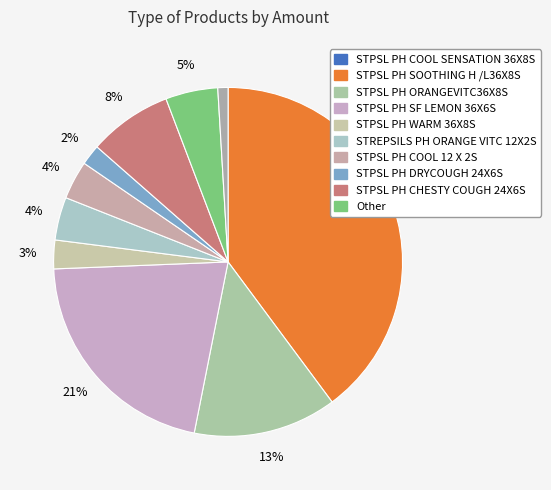

How many slices are in this pie chart?

10